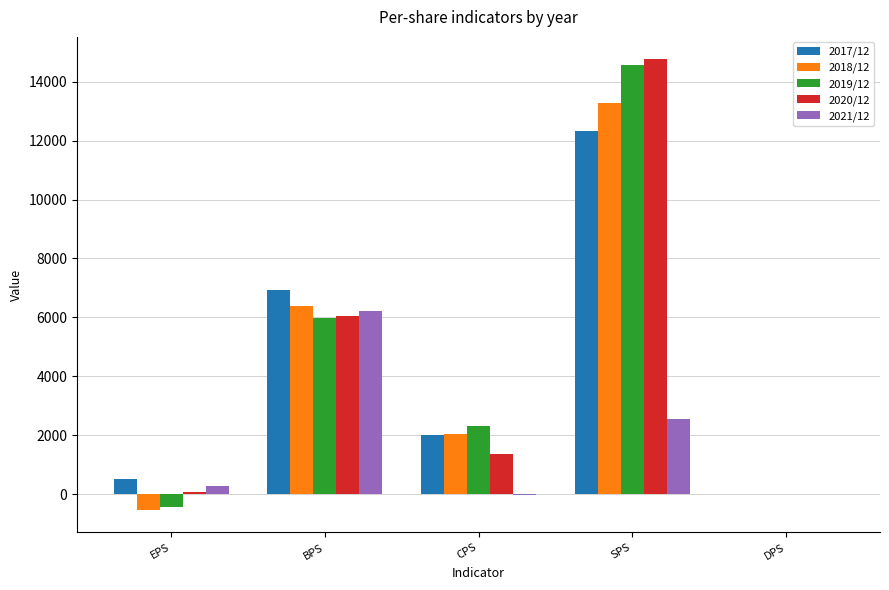

Are the bars grouped side by side (vs. stacked)?

Yes